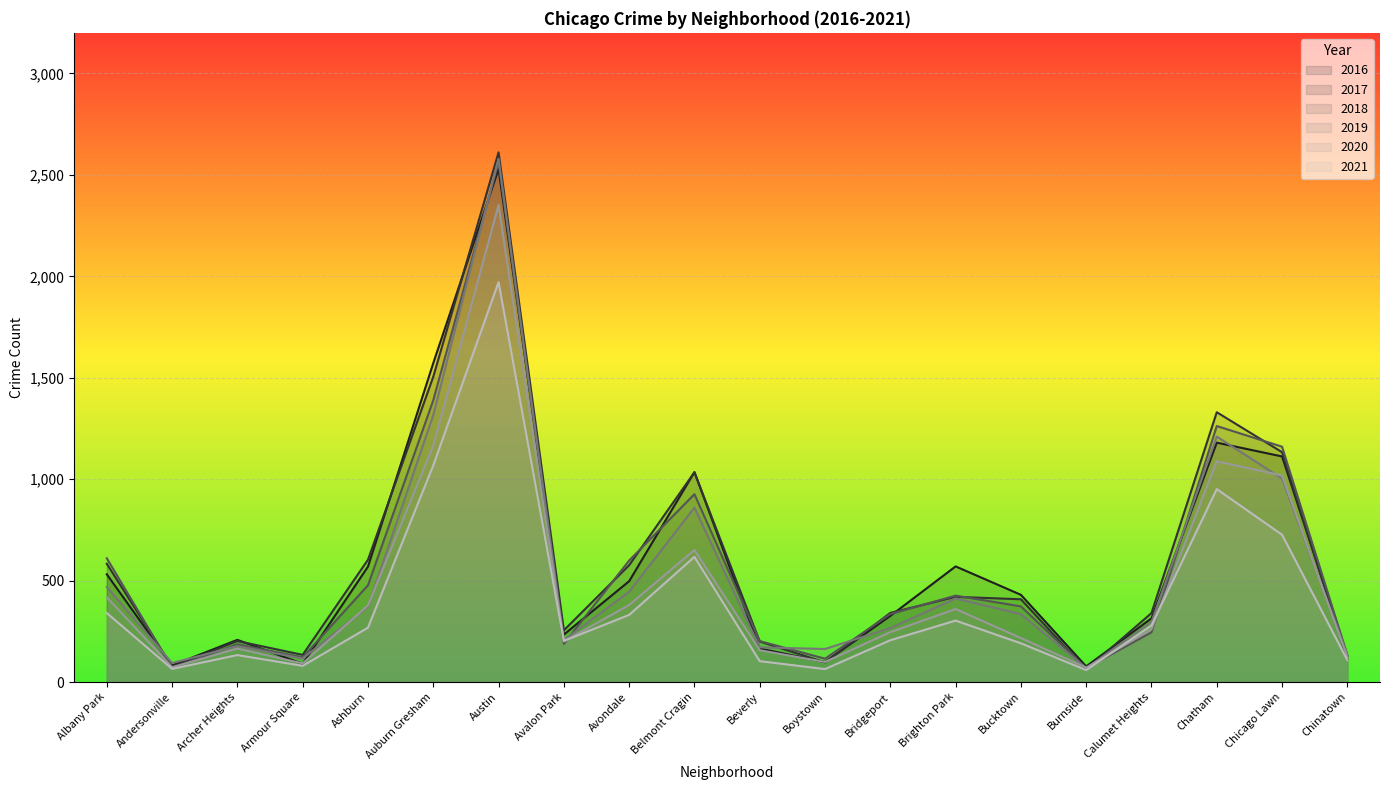

How many lines are shown in the chart?

6